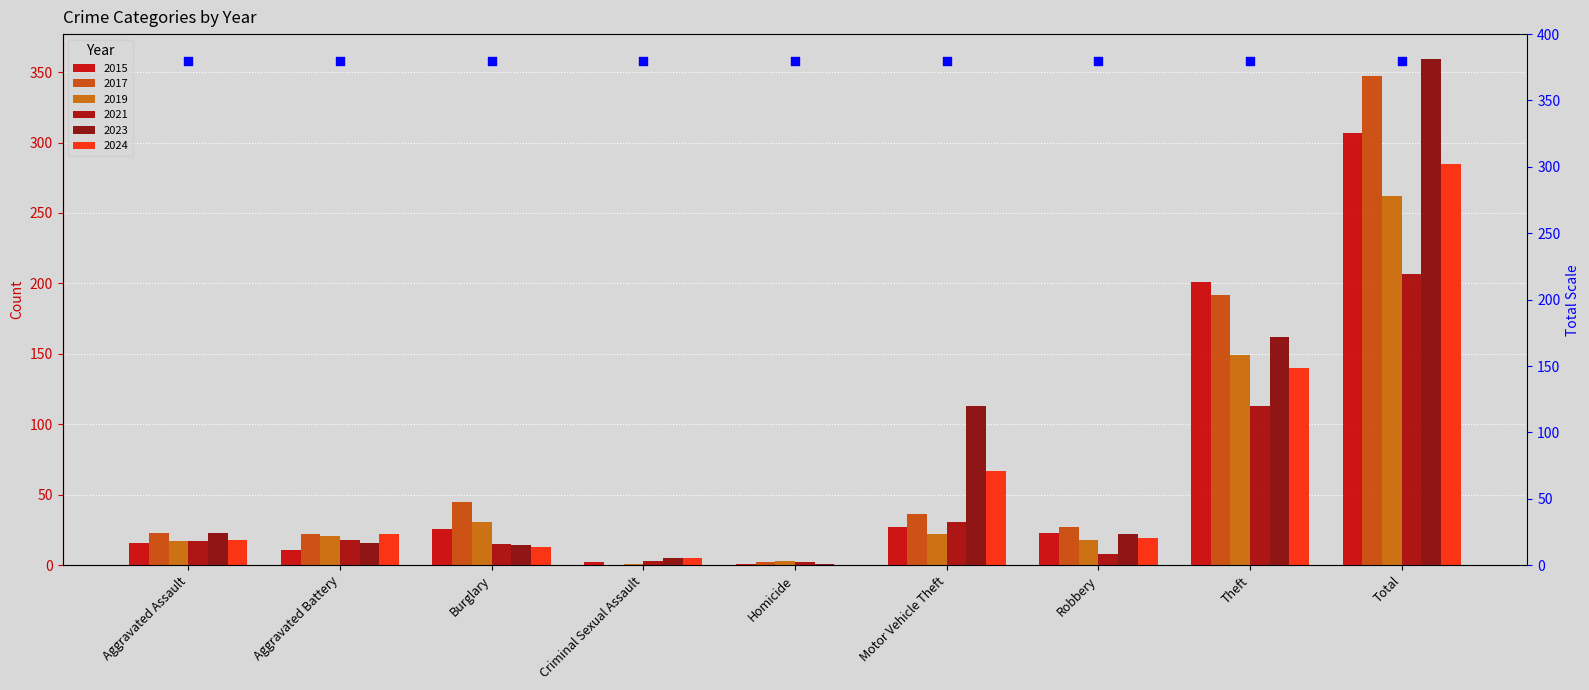

What are all the series names shown in the legend?

2015, 2017, 2019, 2021, 2023, 2024